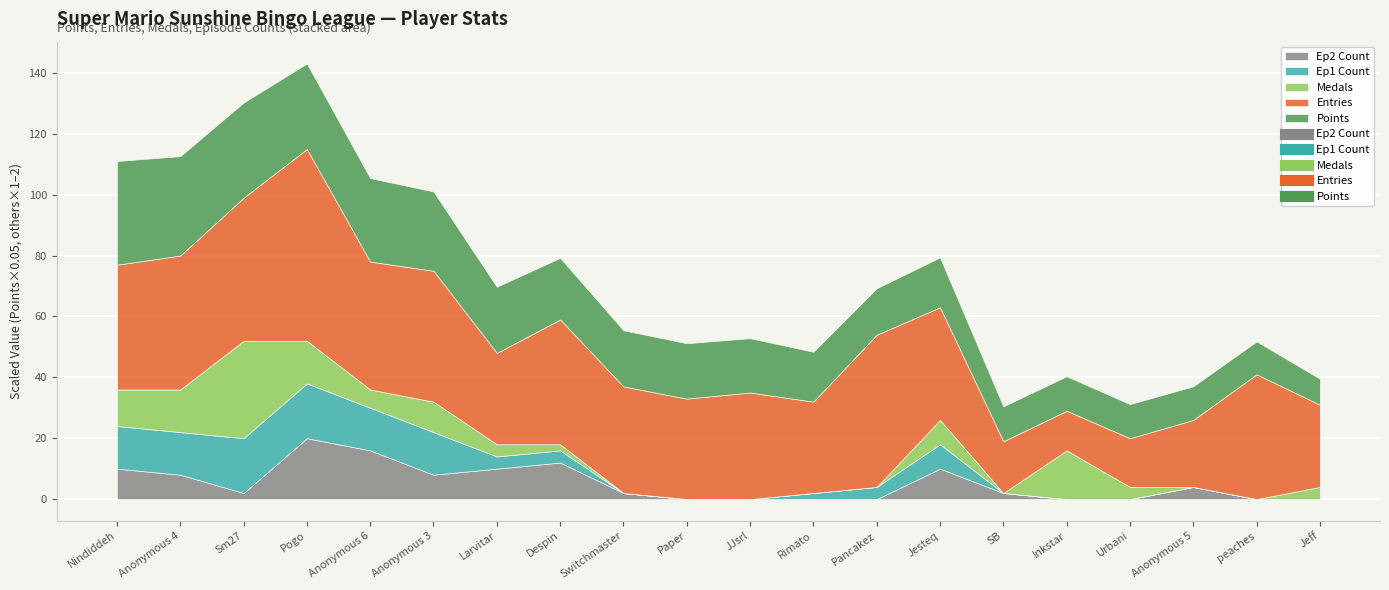

Rank the series by their maximum value, from highest to lowest.

Points, Entries, Medals, Ep2 Count, Ep1 Count